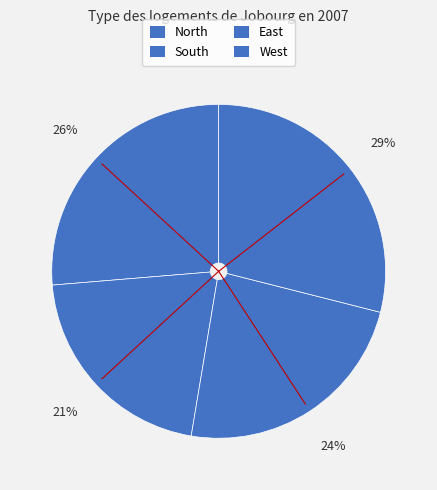

How many slices are in this pie chart?

4